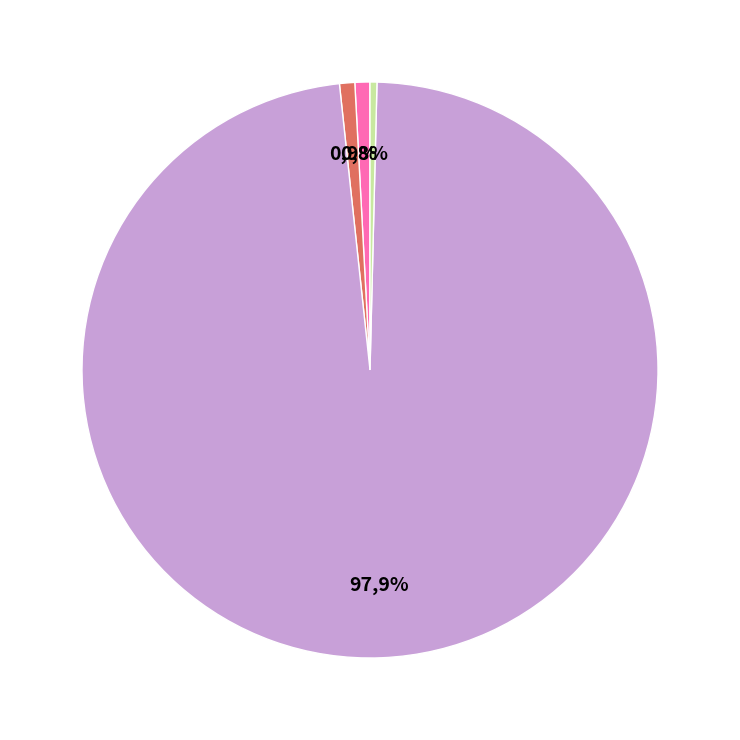

How many slices are in this pie chart?

5